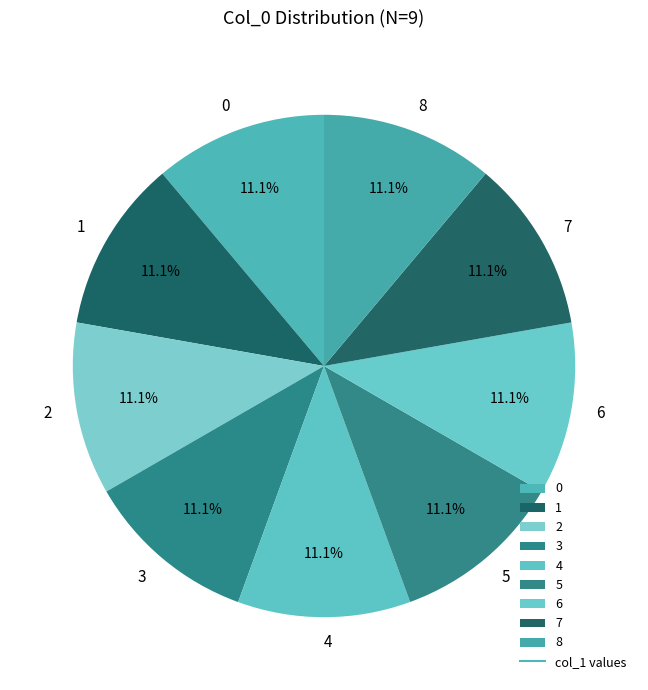

Is the sum of 2 and 5 greater than half?

No